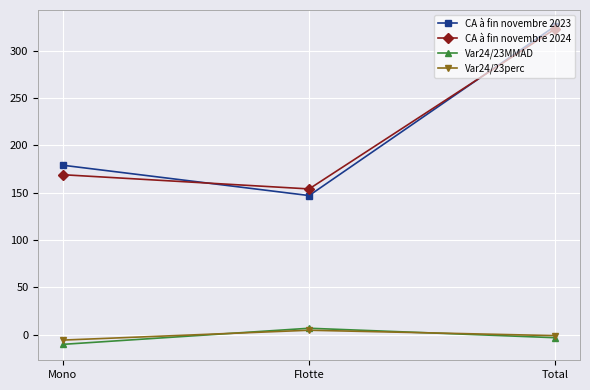

What is the value of the CA à fin novembre 2023 point at the 1st from the left?

179.0